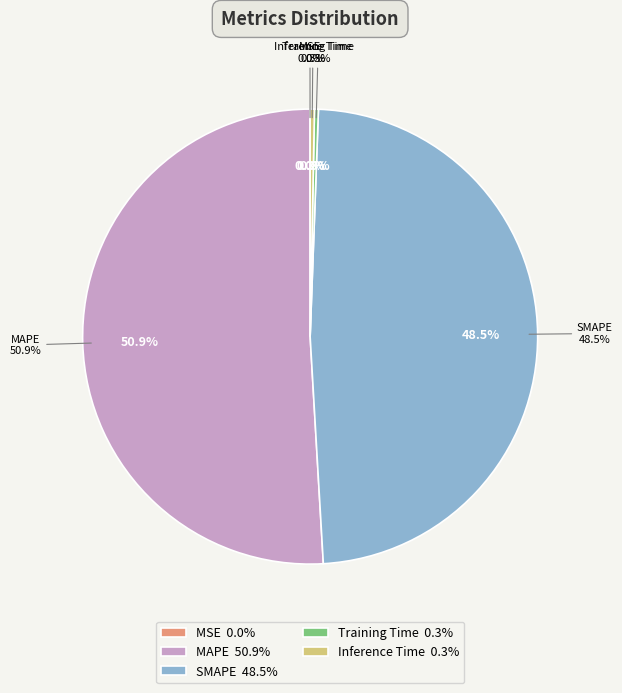

What is the change in value from MSE to Training Time?

+0.1